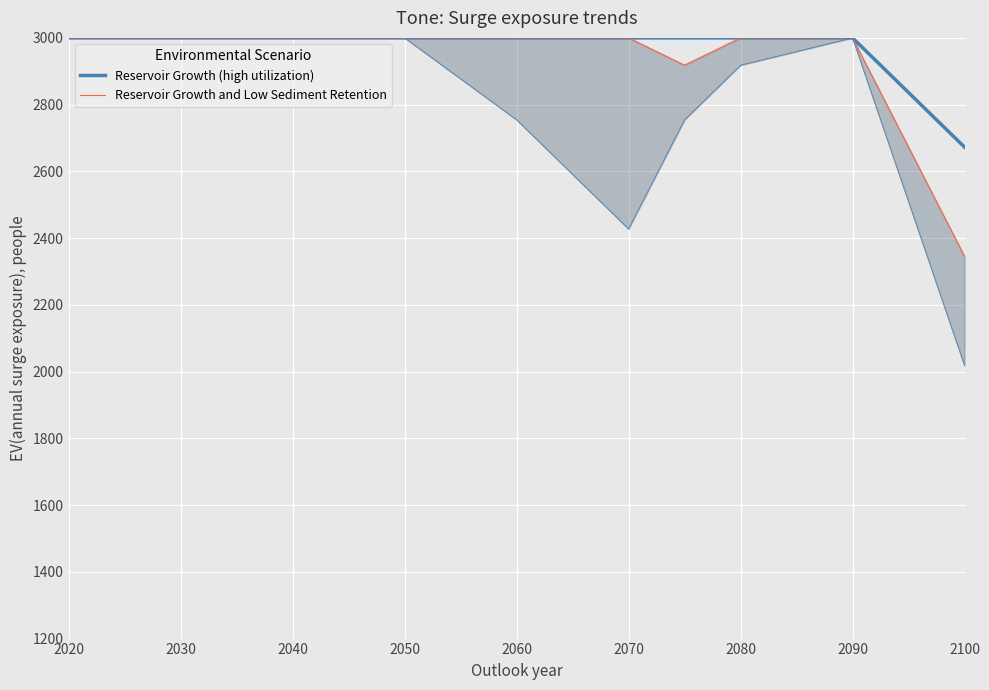

At which category is the sum across all series the highest?

2020